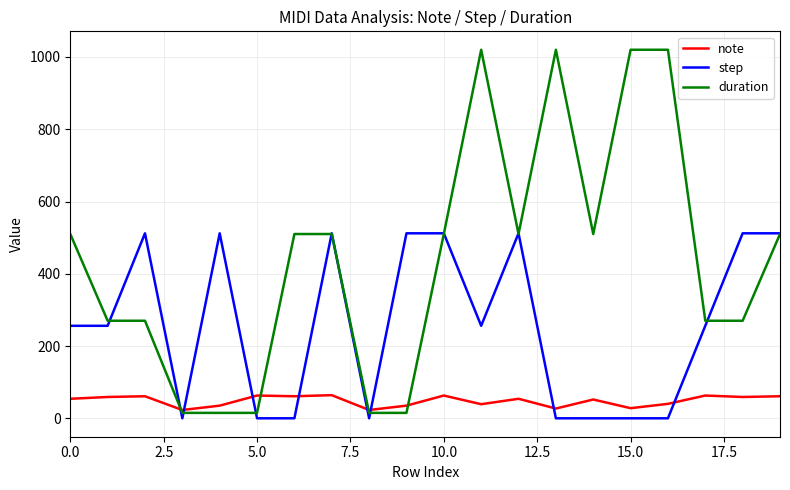

Count the number of data series in this chart.

3